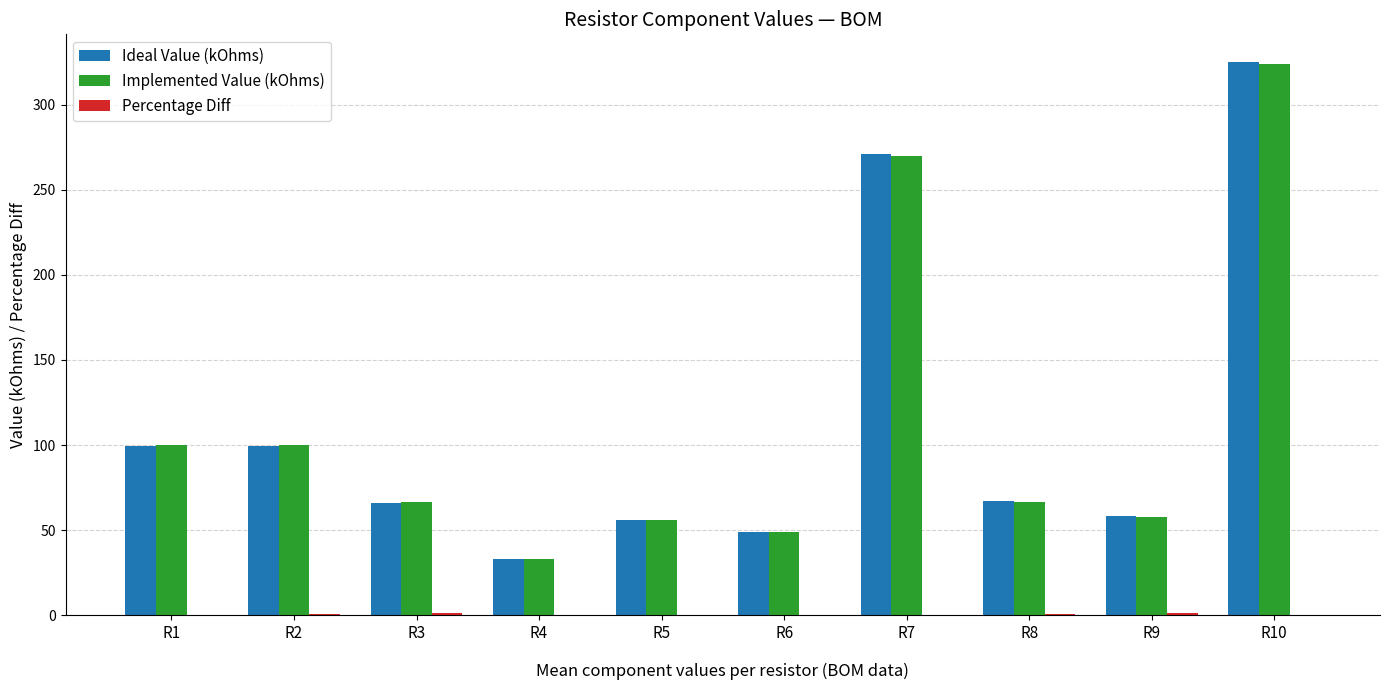

Which label corresponds to the largest value in the chart?

R10